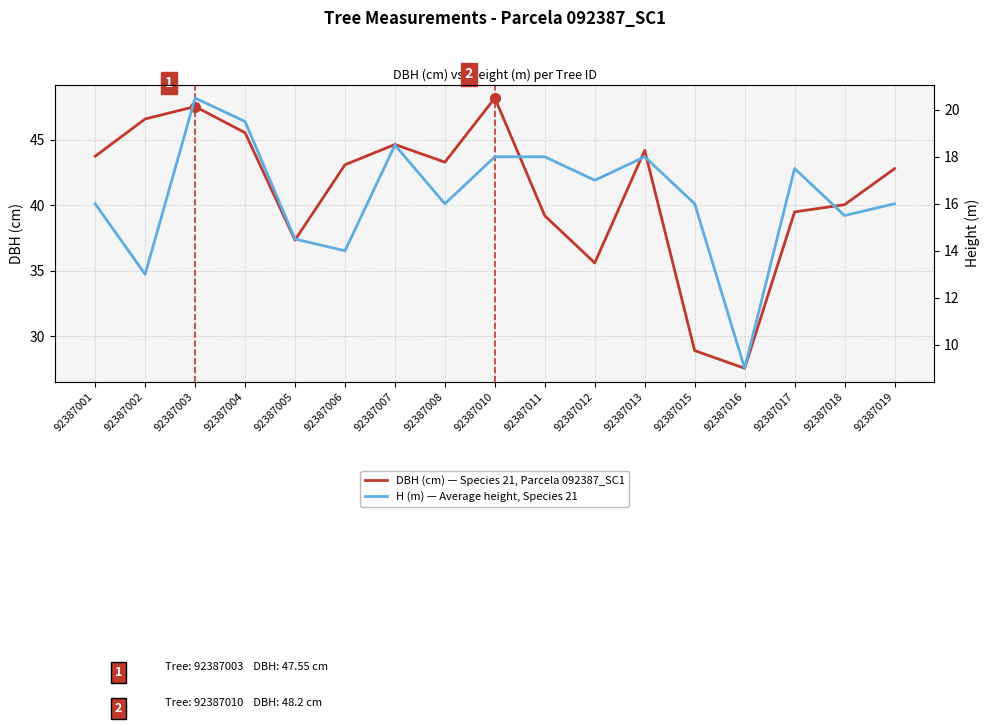

Rank the series by their average value, from lowest to highest.

Height (m) — 092387_SC1, DBH (cm) — 092387_SC1